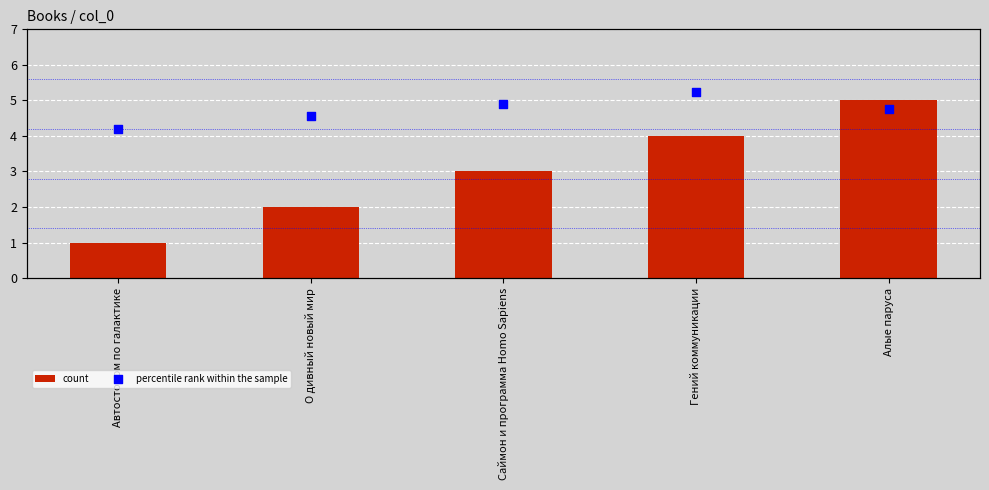

Which series has the largest total across all categories?

percentile rank within the sample